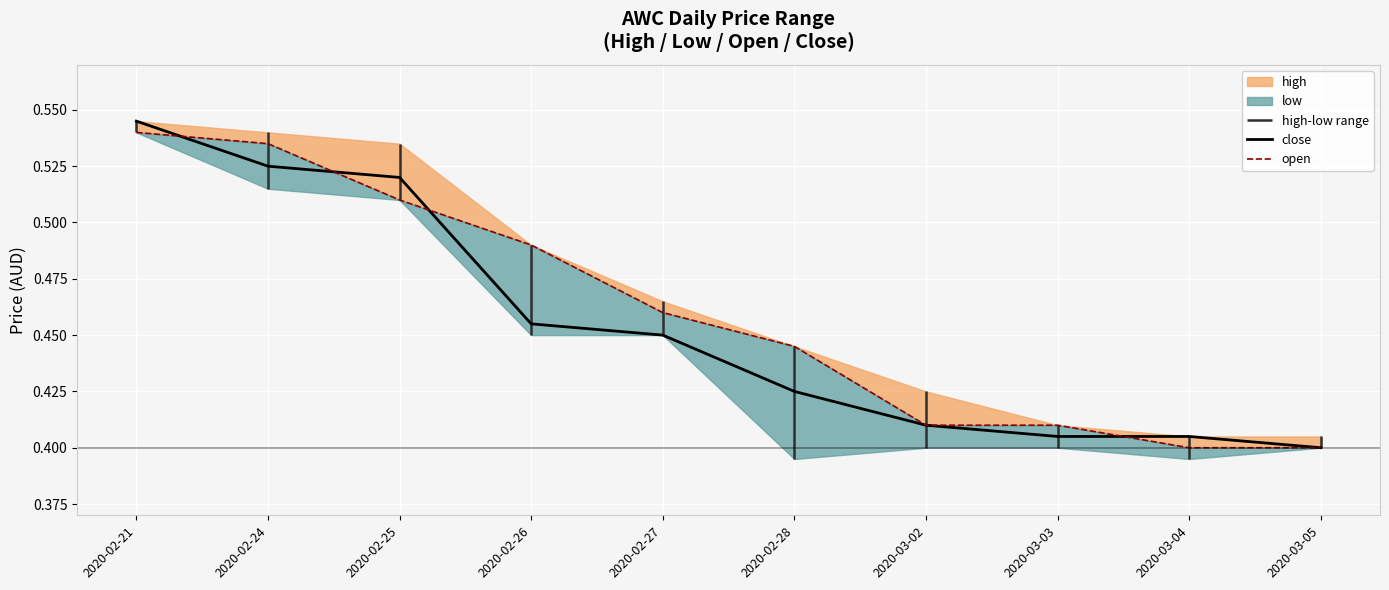

What is the sum of all open values?

4.6